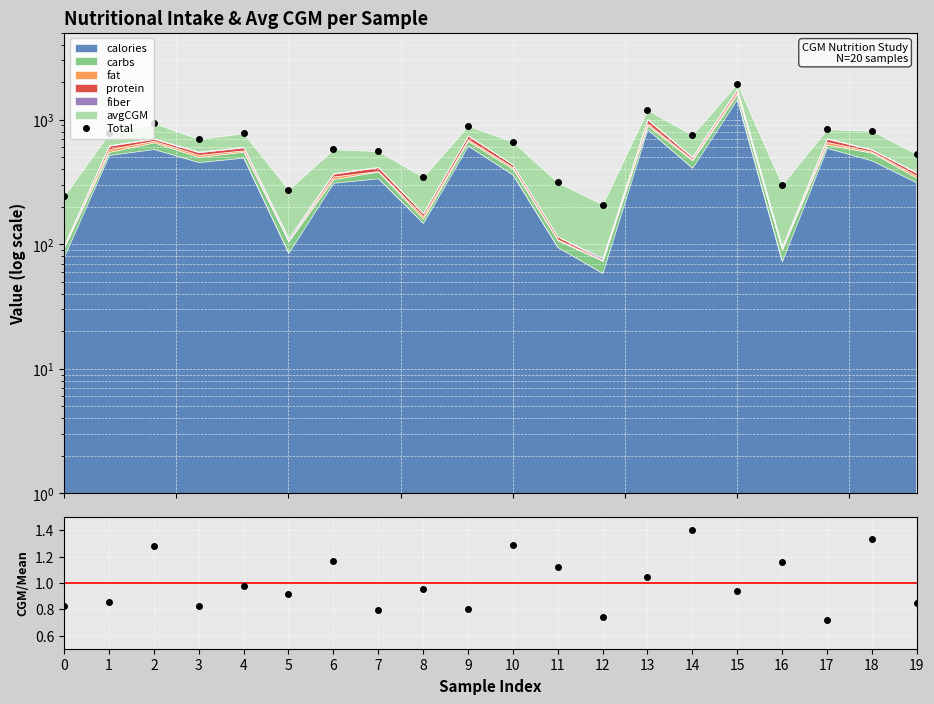

At how many categories does at least one series exceed 1120?

2